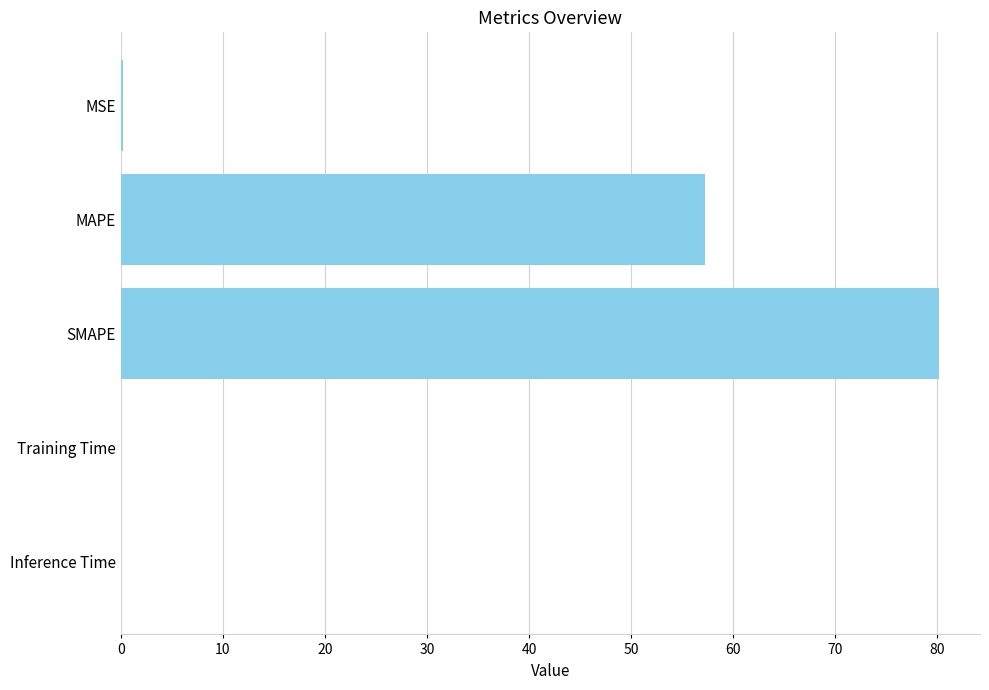

Is it true that the value at SMAPE is 53.0?

False